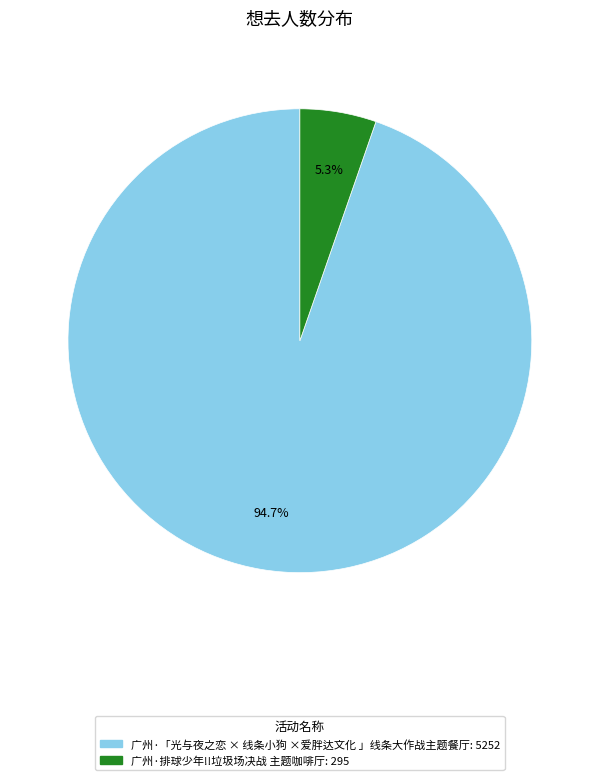

What portion of the pie excludes 广州·「光与夜之恋 × 线条小狗 ×爱胖达文化 」线条大作战主题餐厅?

5.3%